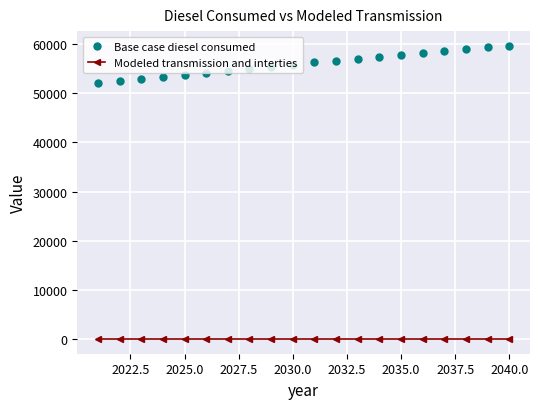

How many values in the Base case diesel consumed series are below 56294?

10